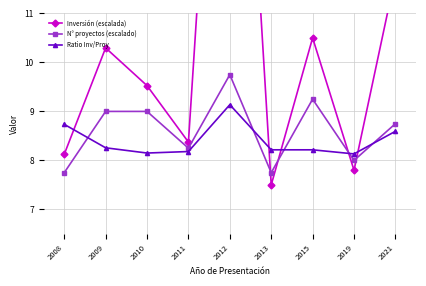

Count the N° proyectos (escalado) values in the range 8 to 9.

5